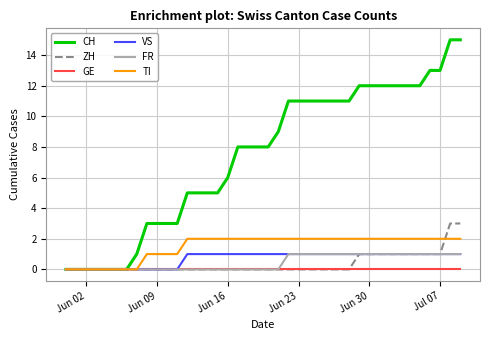

What is the maximum value for CH?

15